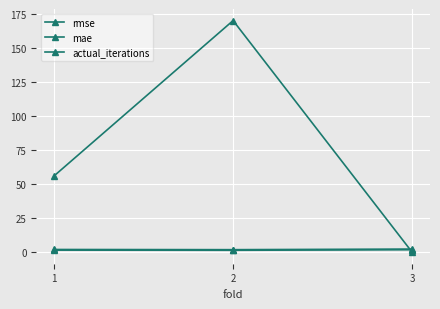

Reading left to right, transcribe all the data shown in this chart.

rmse: 2.0	1.8	2.3
mae: 1.5	1.4	1.8
actual_iterations: 56.0	170.0	0.0